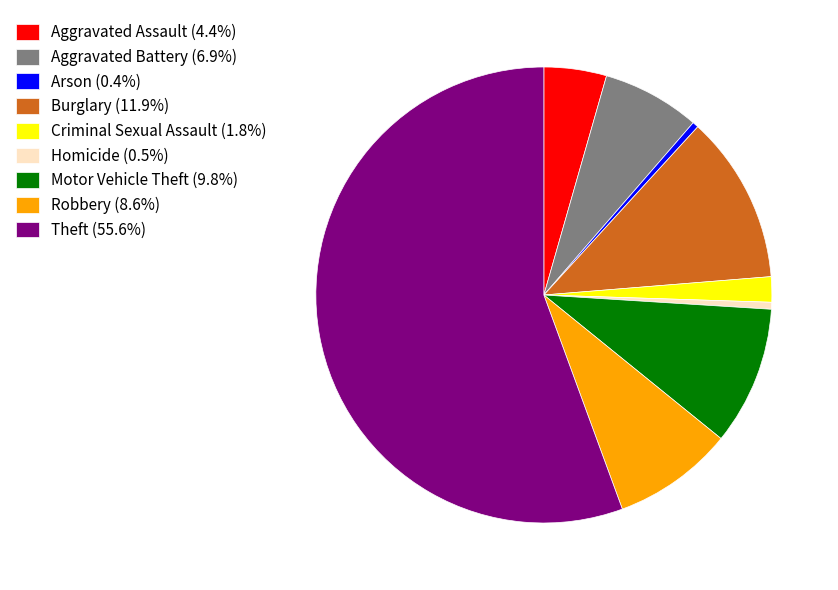

Is Criminal Sexual Assault (1.8%) the majority of the pie?

No